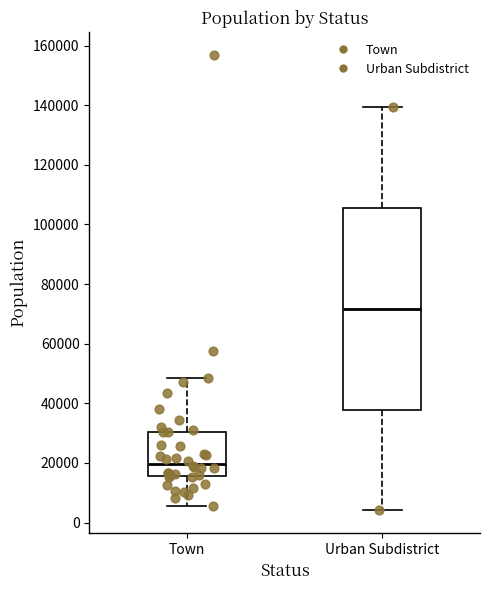

Reading left to right, transcribe this box plot: for each box, give where its median line is, the range the box spans, and where its two whiskers end, as read against the y-axis. The values are not printed on the chart, so give them approximately, as read against the axis.

Town: median 20000, box 16000 to 30000, whiskers 6000 to 48000
Urban Subdistrict: median 72000, box 38000 to 106000, whiskers 4000 to 140000